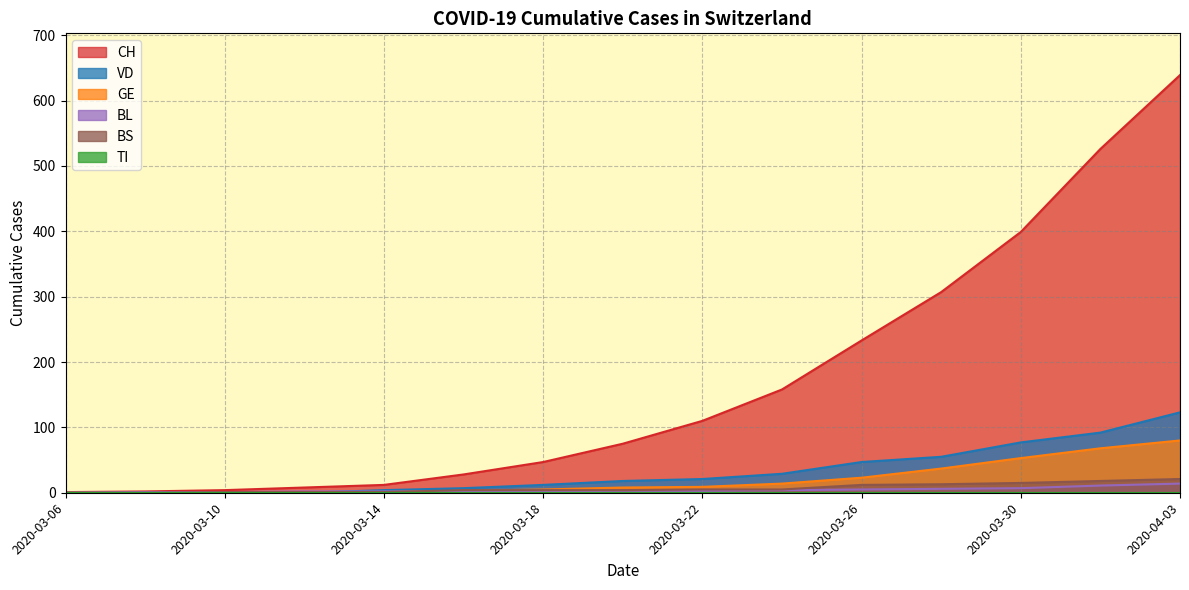

What is the difference between the second highest and minimum values in the BS series?

18